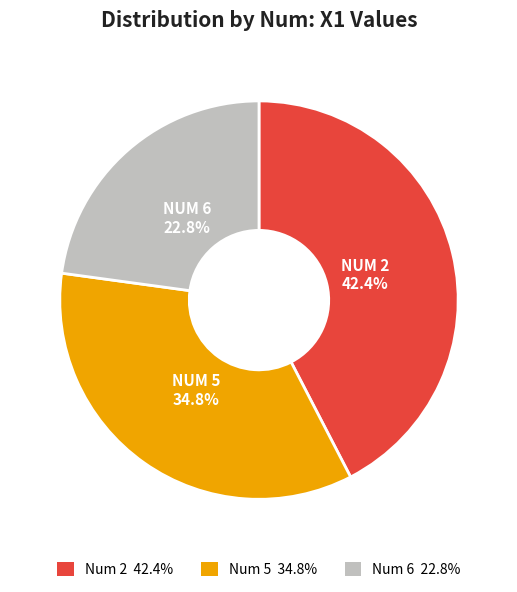

Is there any slice that represents more than half of the pie?

No